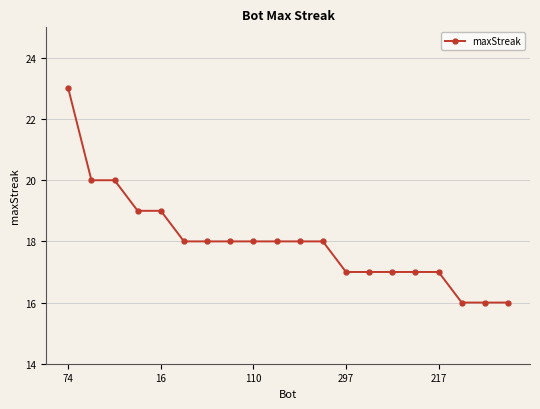

What is the minimum value shown in the chart?

16